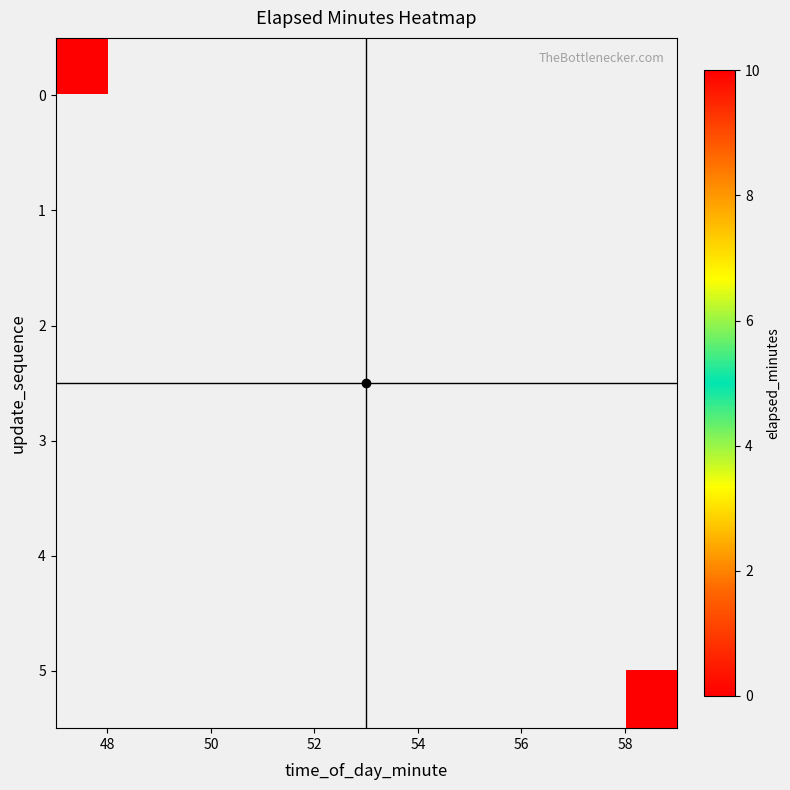

How many positive values does the 5 series have?

1